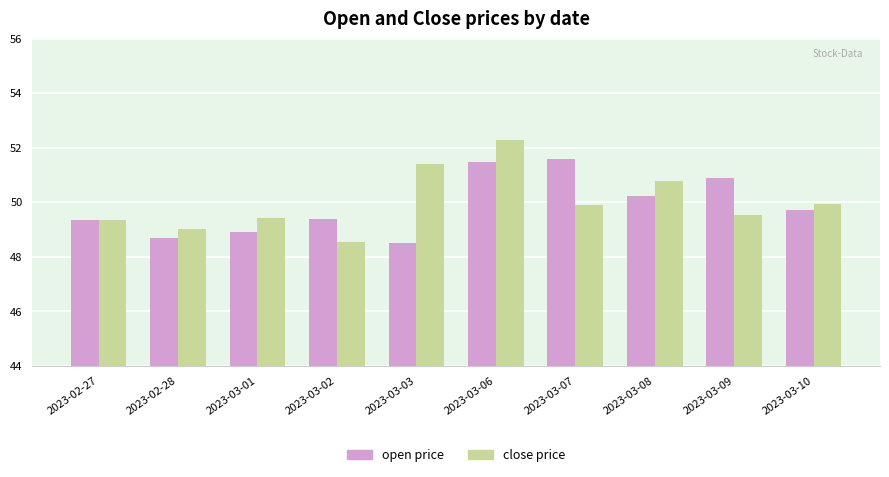

What is the minimum value shown in the chart?

48.5